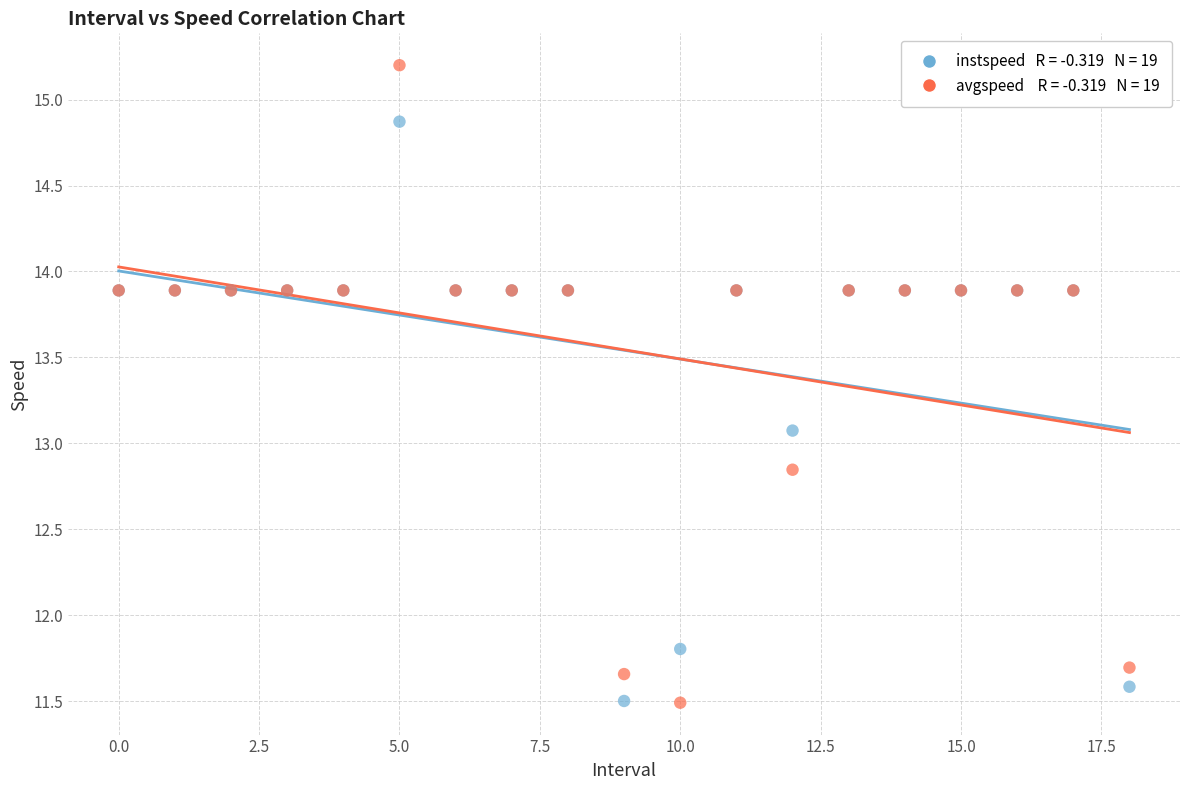

Across all series, what Y value is closest to 13?

13.1